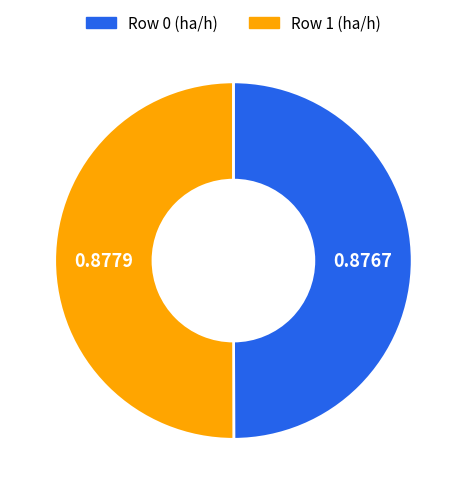

Do Row 0 (ha/h) and Row 1 (ha/h) together represent more than half of the pie?

Yes